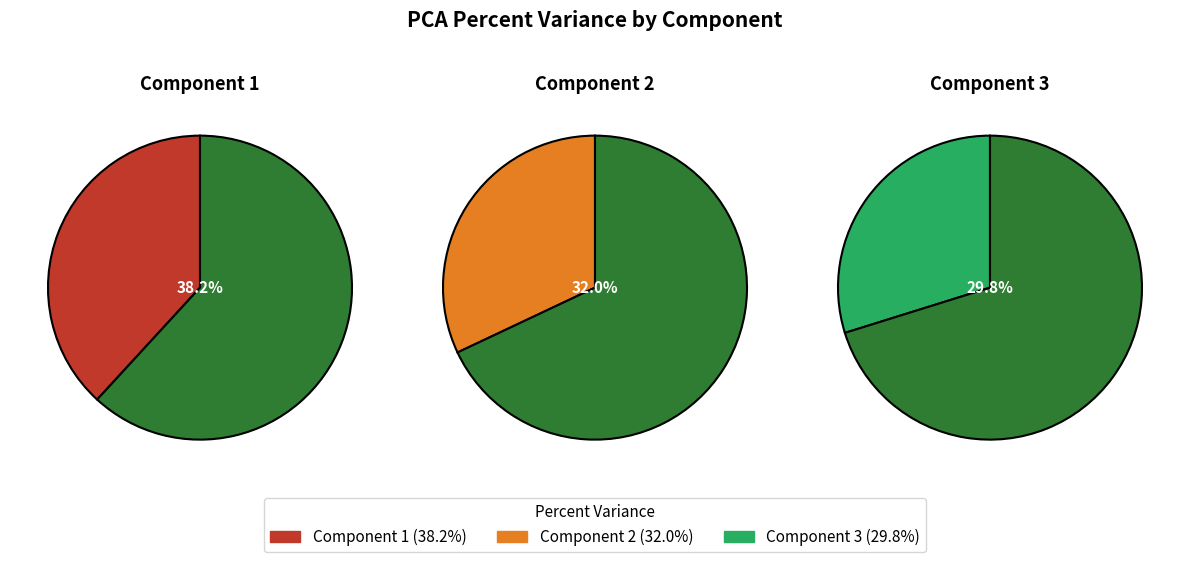

True or false: Component 1 accounts for 31% of the total.

False